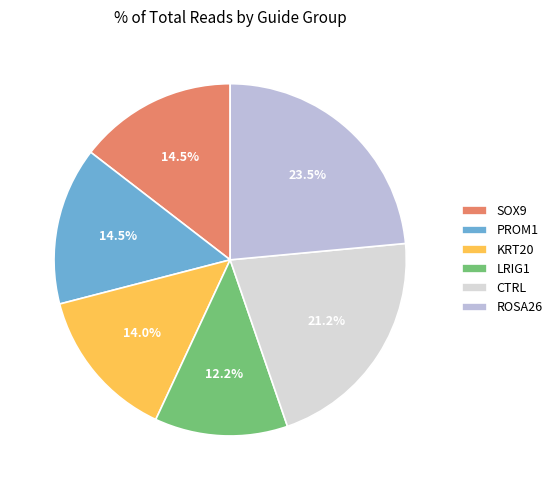

Between SOX9 and KRT20, which is larger?

SOX9